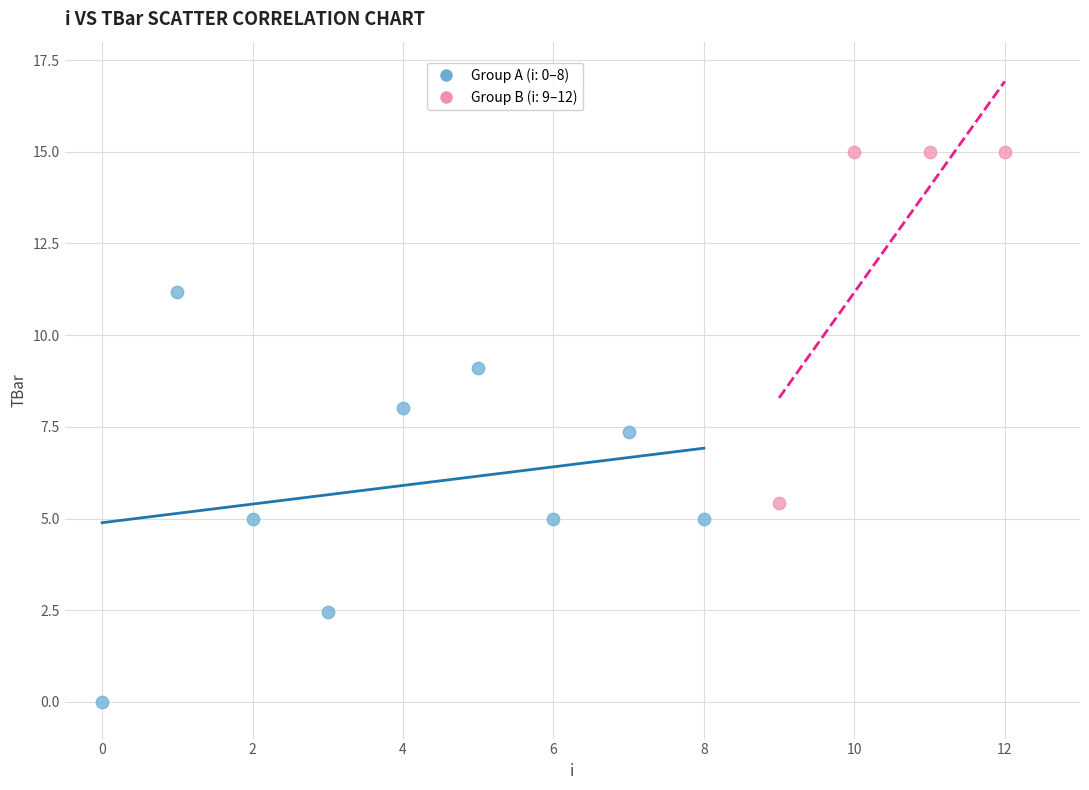

Which series has the widest spread of Y values?

Group A (i: 0–8)